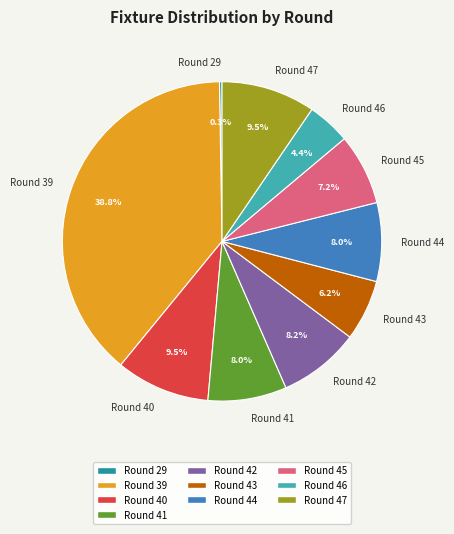

What is the largest slice in the pie chart?

Round 39